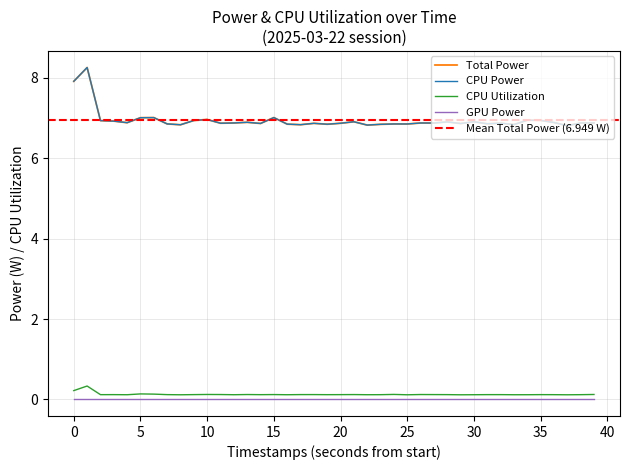

What is the highest value of the Total Power series?

8.3